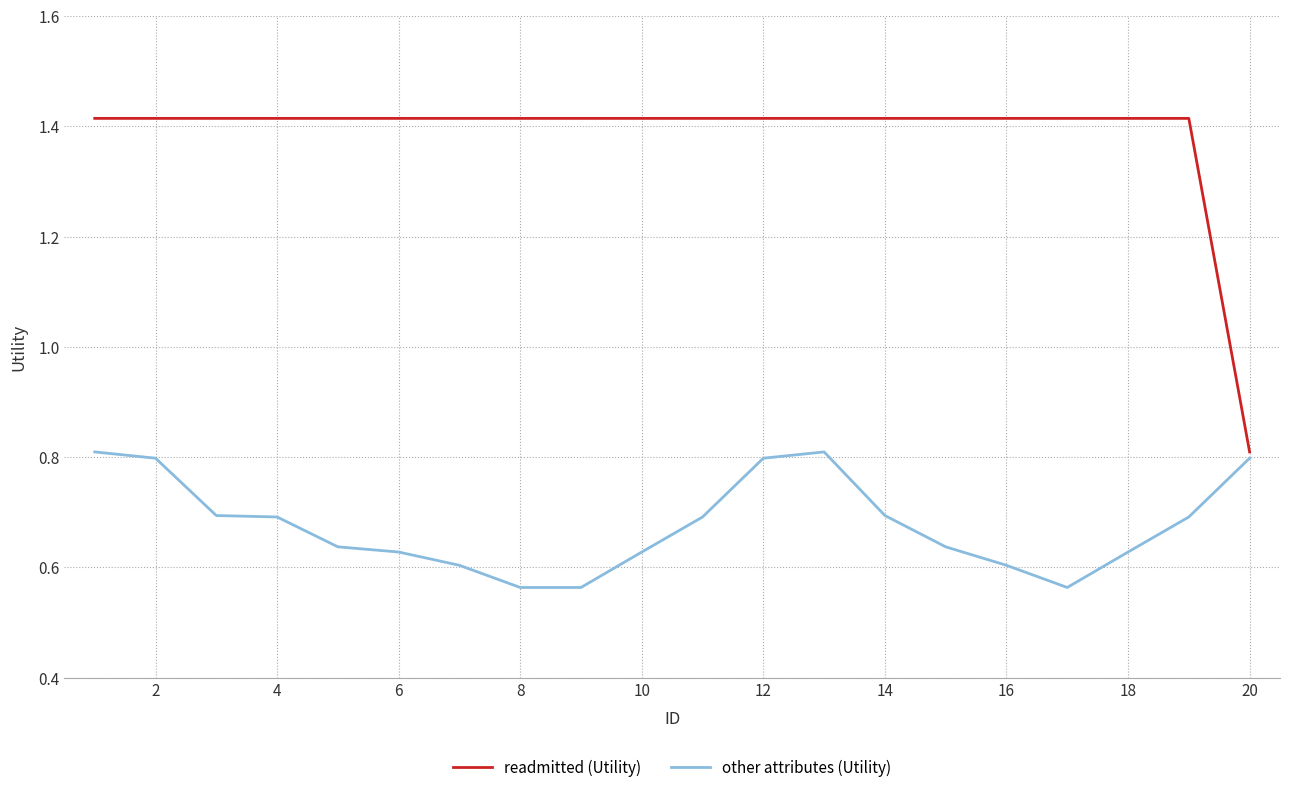

Rank the series by their maximum value, from lowest to highest.

other attributes (Utility), readmitted (Utility)